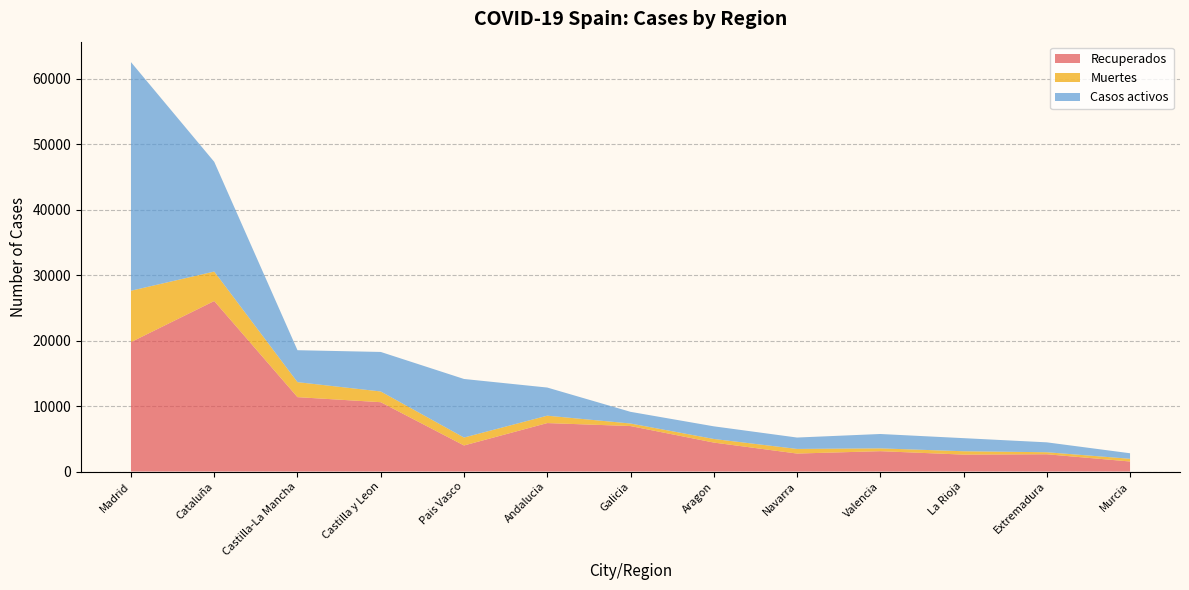

Reading left to right, transcribe all the data shown in this chart.

Recuperados: 19760	26037	11357	10587	3979	7398	6945	4423	2744	3108	2583	2636	1532
Muertes: 7848	4498	2292	1639	1212	1131	388	551	709	429	515	311	416
Casos activos: 34902	16753	4876	6033	8941	4295	1783	1929	1737	2194	1999	1510	842